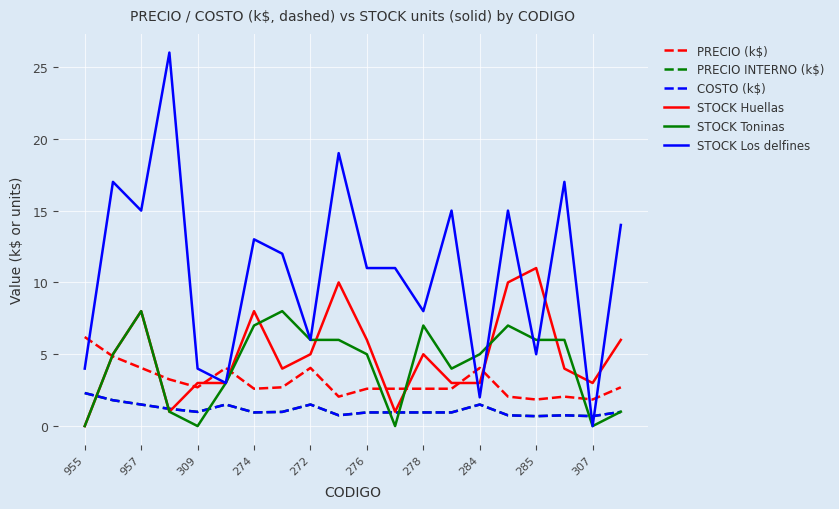

Where is PRECIO INTERNO (k$) nearest to the value 1?

309